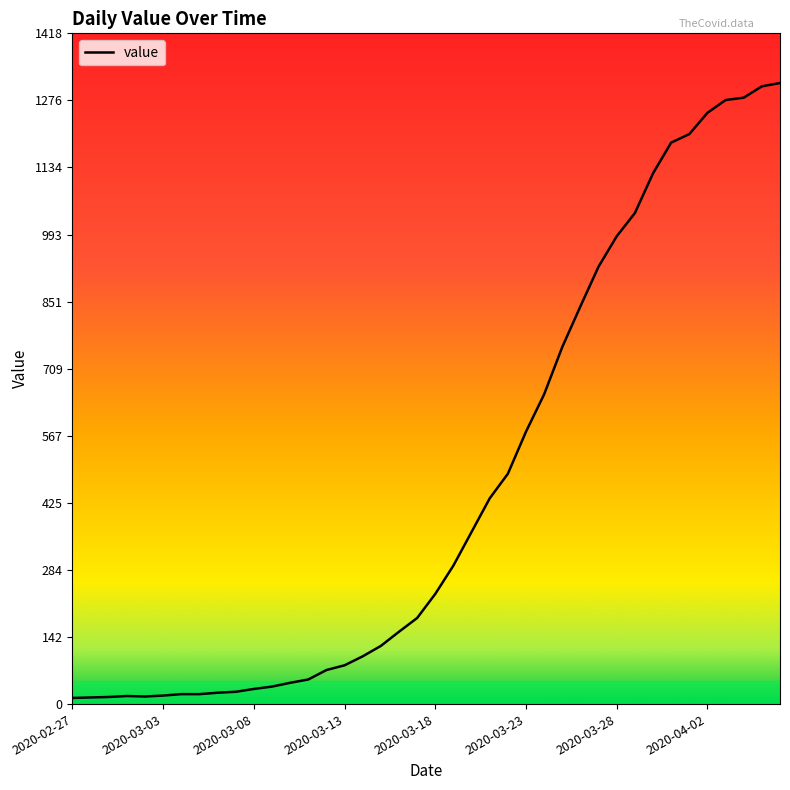

What is the difference between the maximum and minimum values?

1300